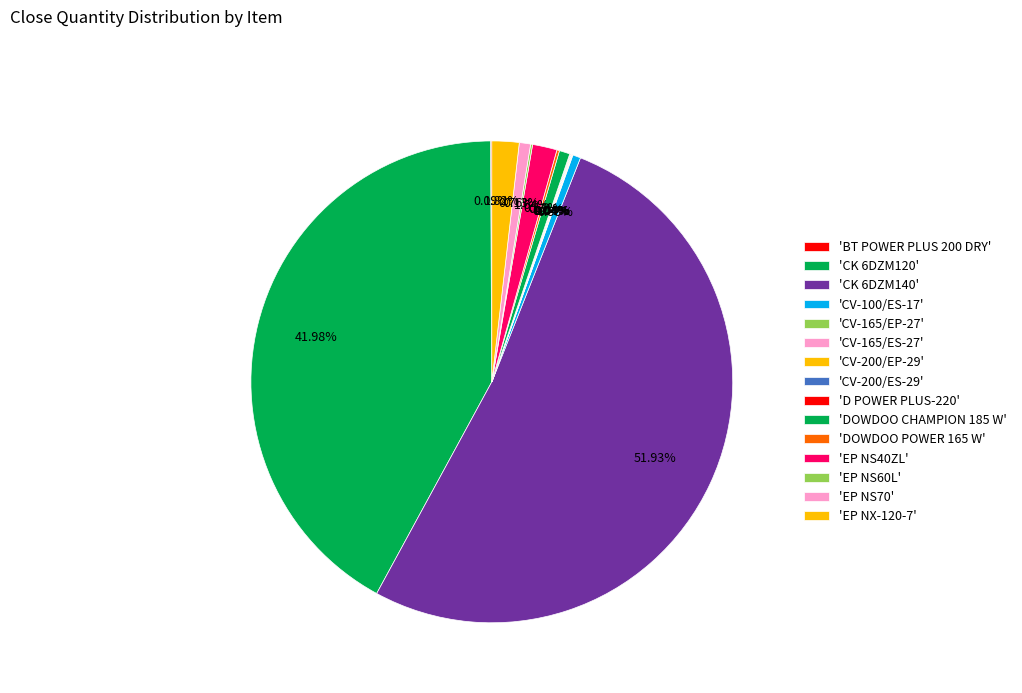

Which category has the biggest portion of the pie?

CK 6DZM140